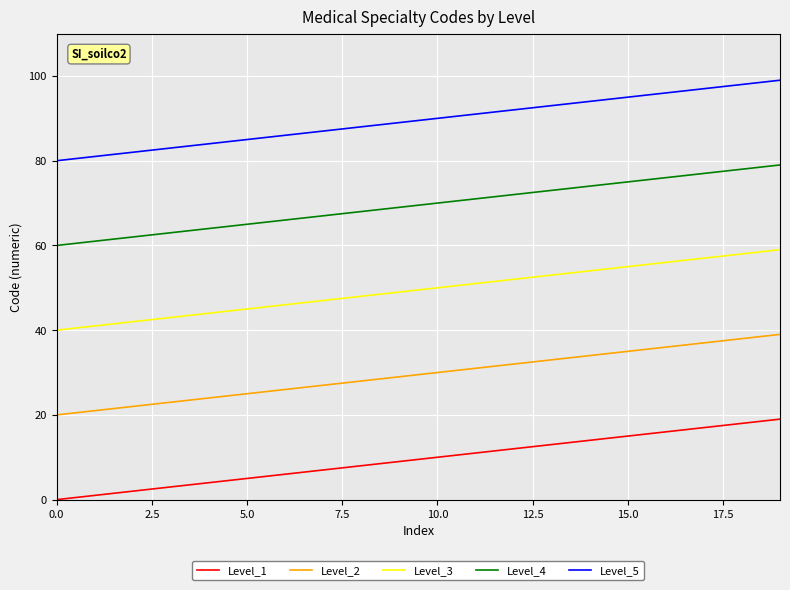

Which series has the largest total across all categories?

Level_5